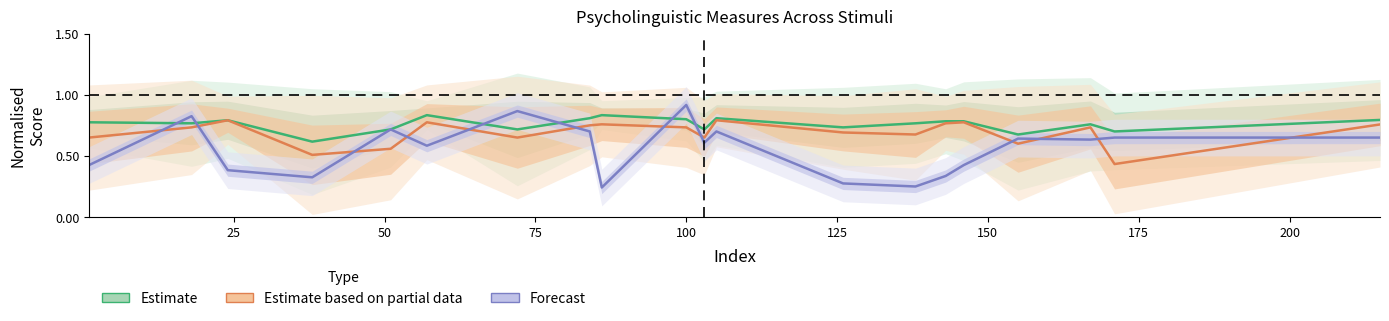

What is the smallest value displayed?

0.2